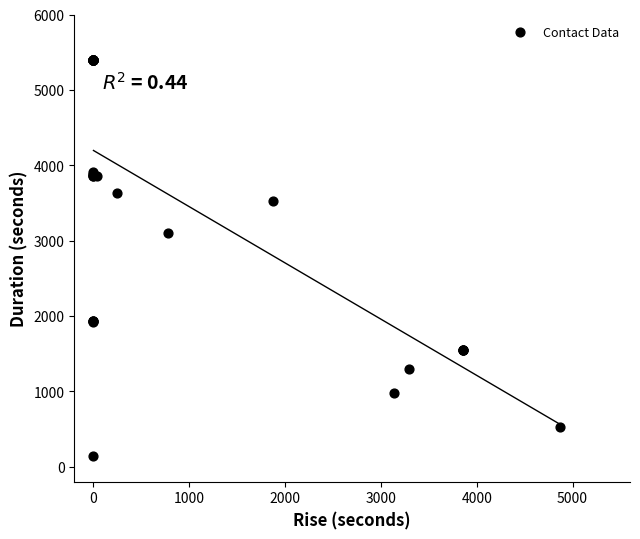

What Y value in the scatter plot is closest to 2771?

3094.7